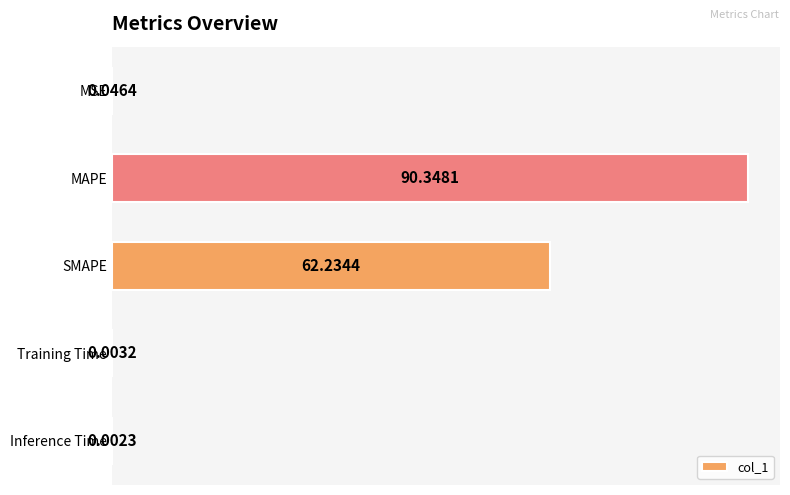

What is the sum of all values?

152.6